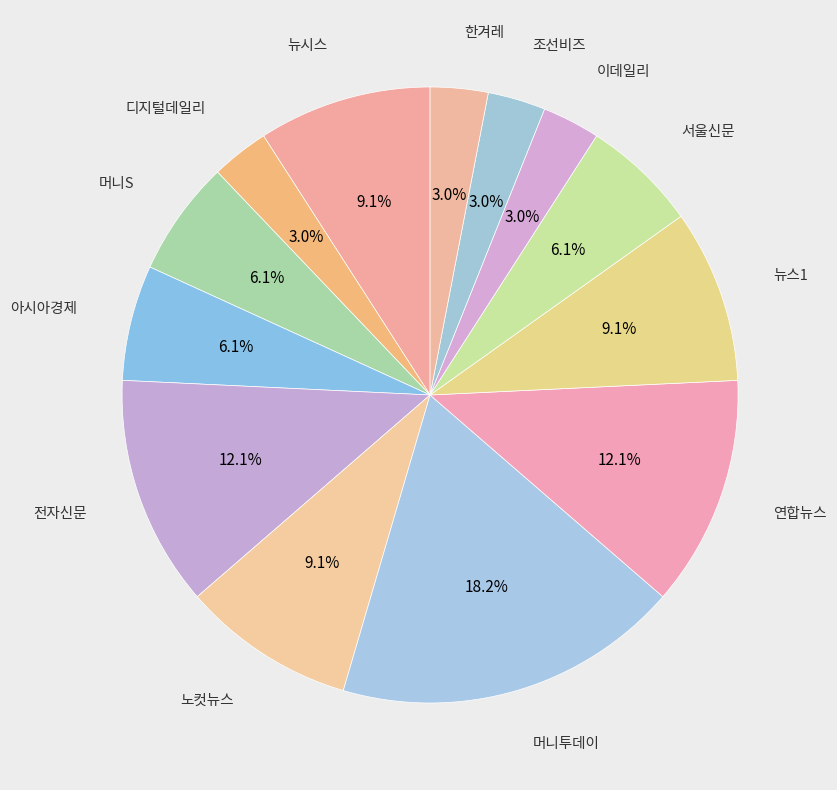

Which slice is the smallest?

디지털데일리